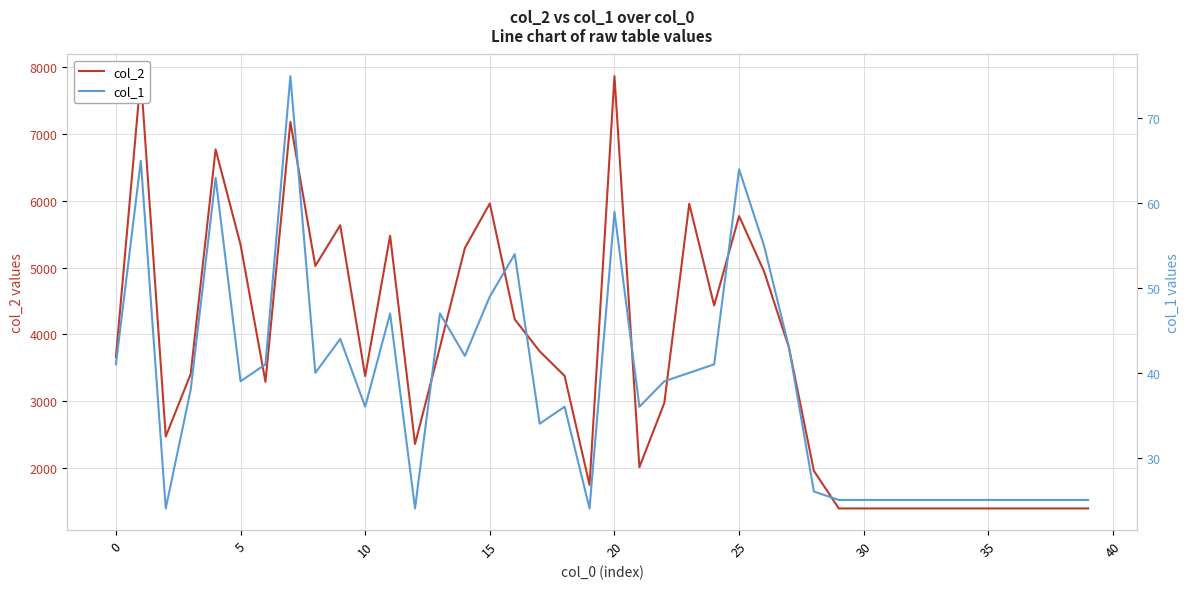

How many series are shown in this chart?

2